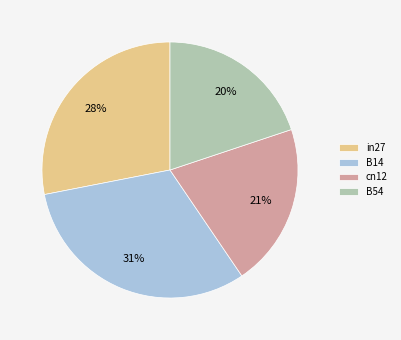

Rank the categories by value from lowest to highest.

B54, cn12, in27, B14